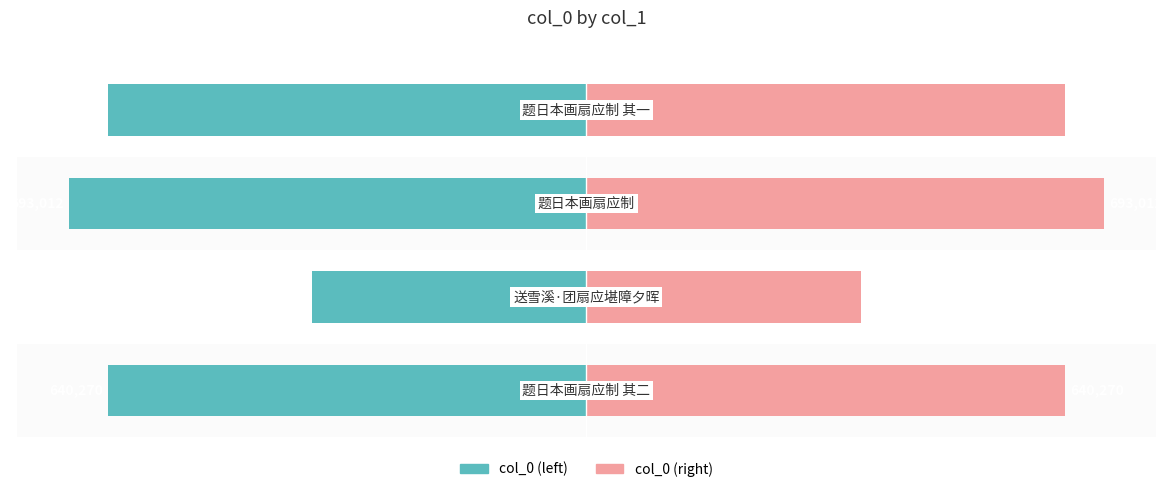

What is the difference between the col_0 (left) values at 2 and 0?

52742